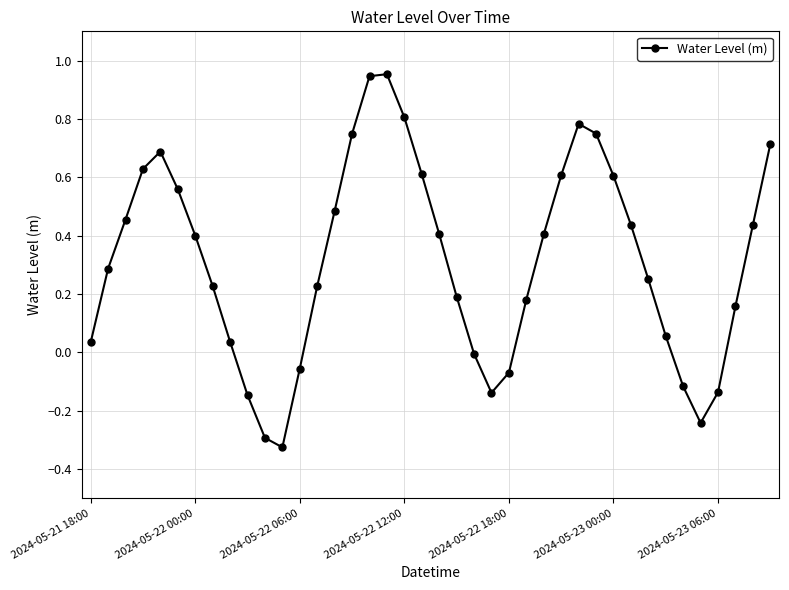

Count the number of categories in the chart.

40